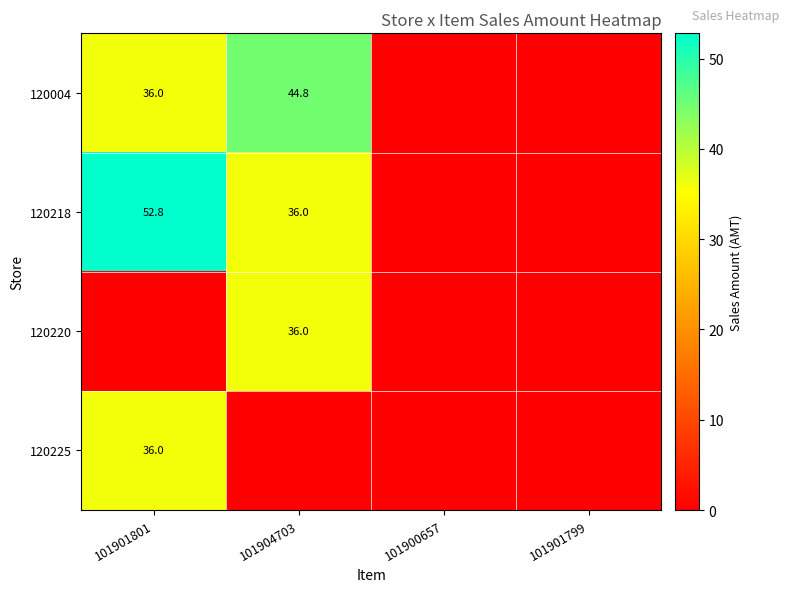

True or false: 120218 has a value of 56.4 at 101904703.

False